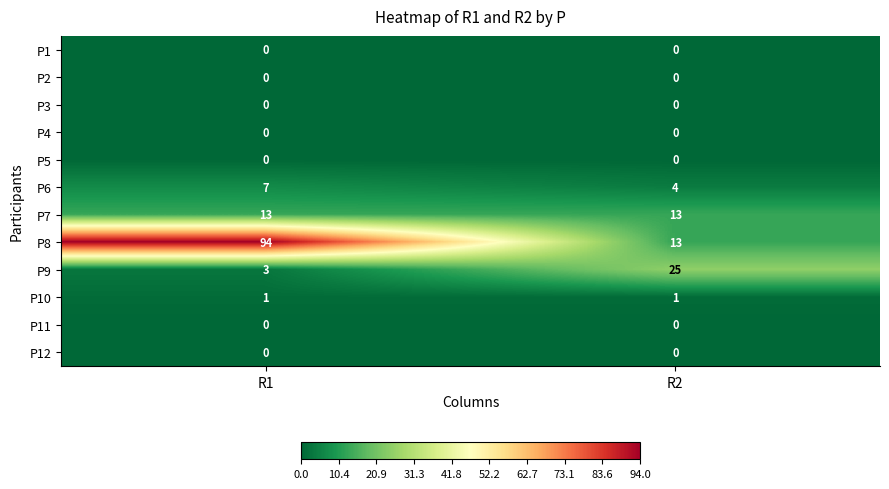

What is the sum of the P6 values at R2 and R1?

11